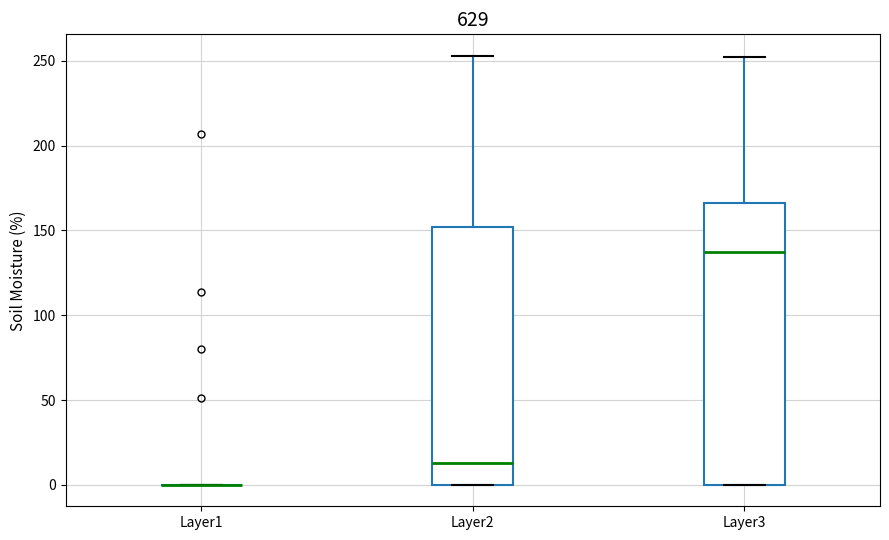

Reading left to right, read every box against the y-axis: the position of its median line, the range the box covers, and the ends of its whiskers. The values are not printed on the chart, so give them approximately, as read against the axis.

Layer1: box collapsed to a line at 0, whiskers 0 to 0
Layer2: median 15, box 0 to 150, whiskers 0 to 255
Layer3: median 135, box 0 to 165, whiskers 0 to 250